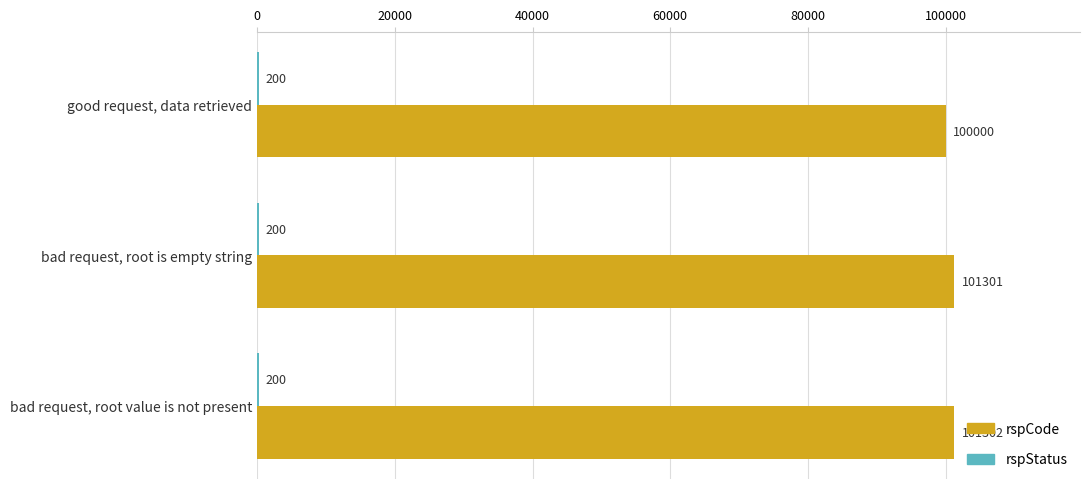

The rspCode series shows 101302 at bad request, root value is not present. True or false?

True